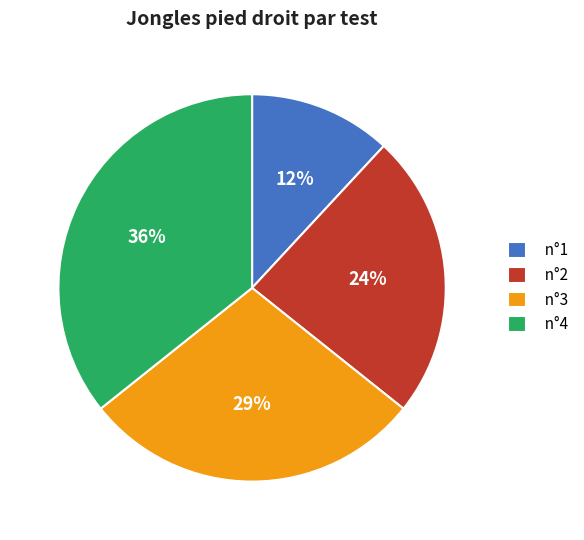

To the nearest percent, what percentage of the pie is n°1?

12%